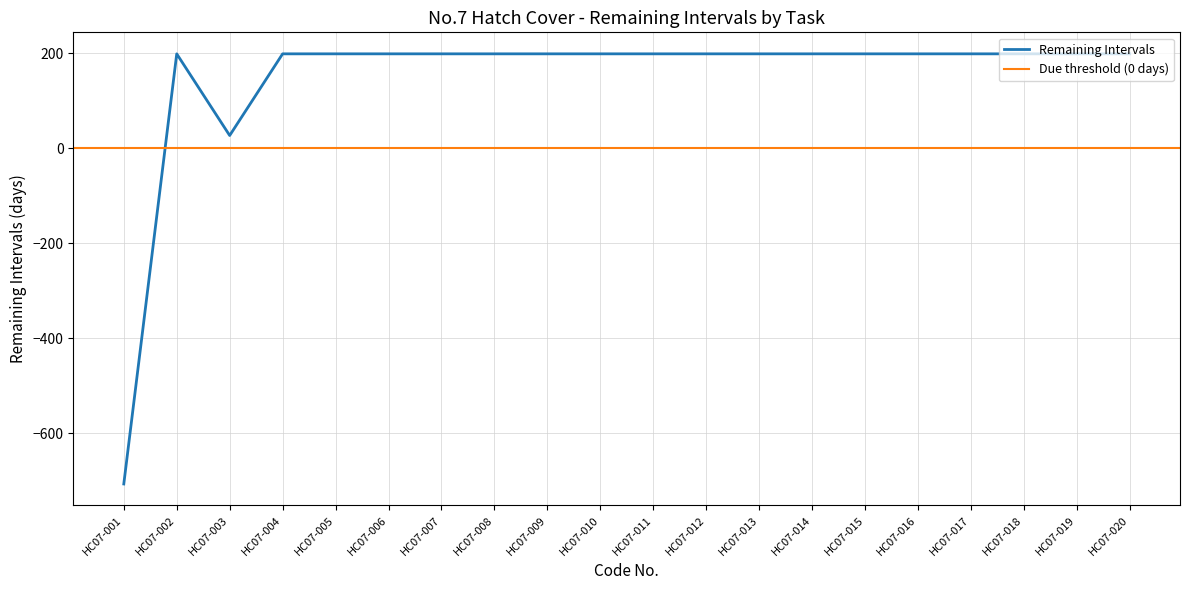

The value of Remaining Intervals at HC07-012 is 332. True or false?

False